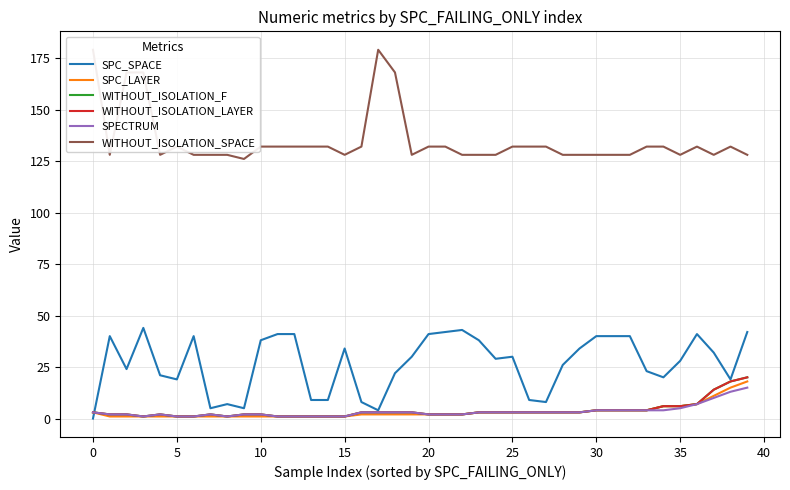

Between −5 and 40, which is larger?

40